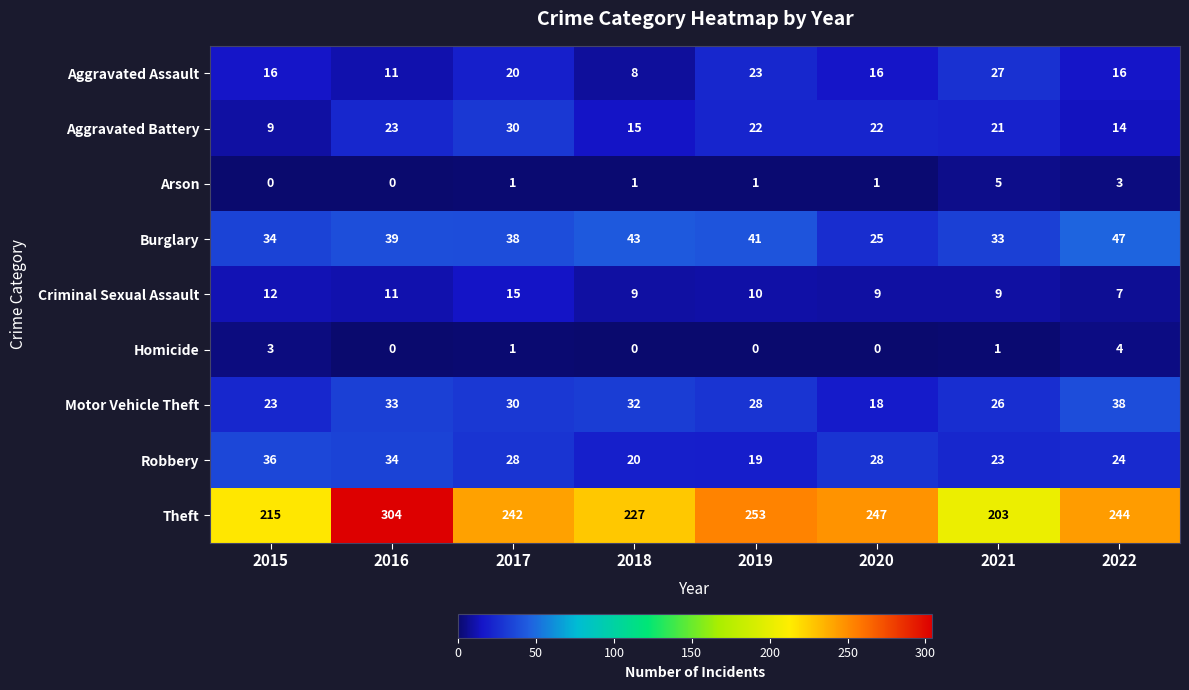

At 2021, list the series in order from smallest to largest.

Homicide, Arson, Criminal Sexual Assault, Aggravated Battery, Robbery, Motor Vehicle Theft, Aggravated Assault, Burglary, Theft